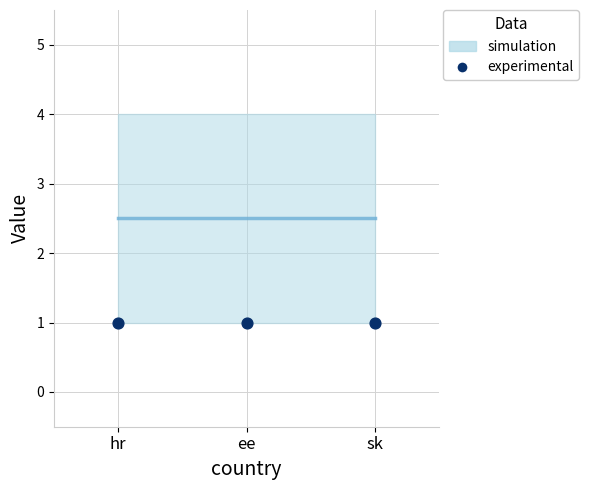

What is the total value across all series at sk?

7